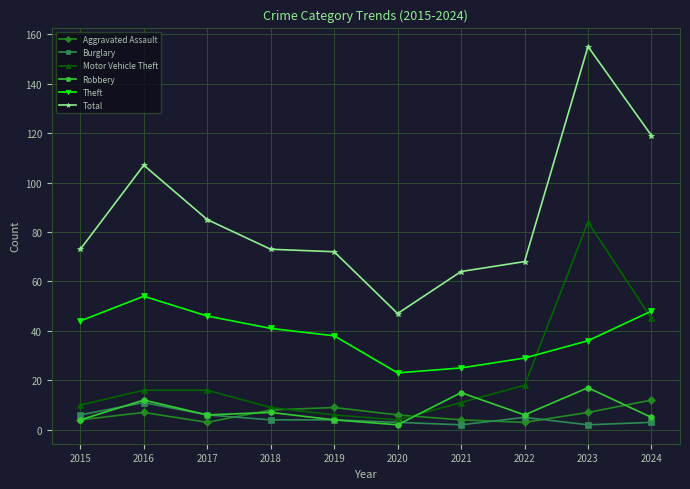

Which series has the widest spread of values?

Total